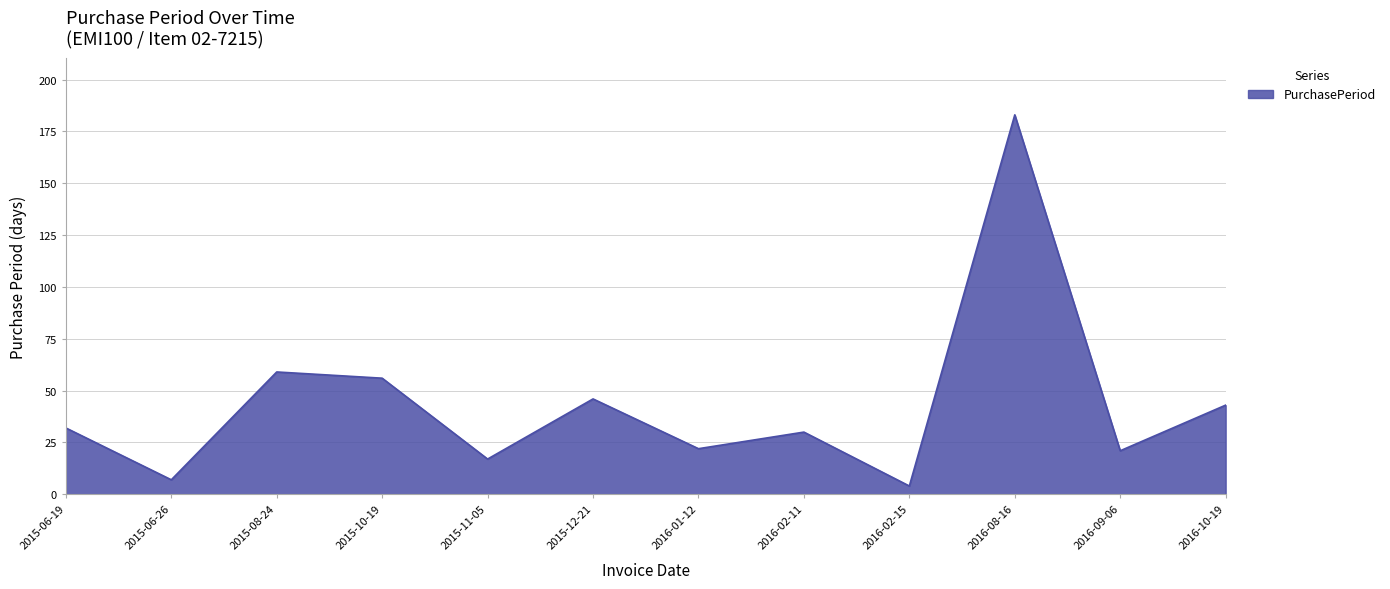

Which label corresponds to the smallest value in the chart?

2016-02-15